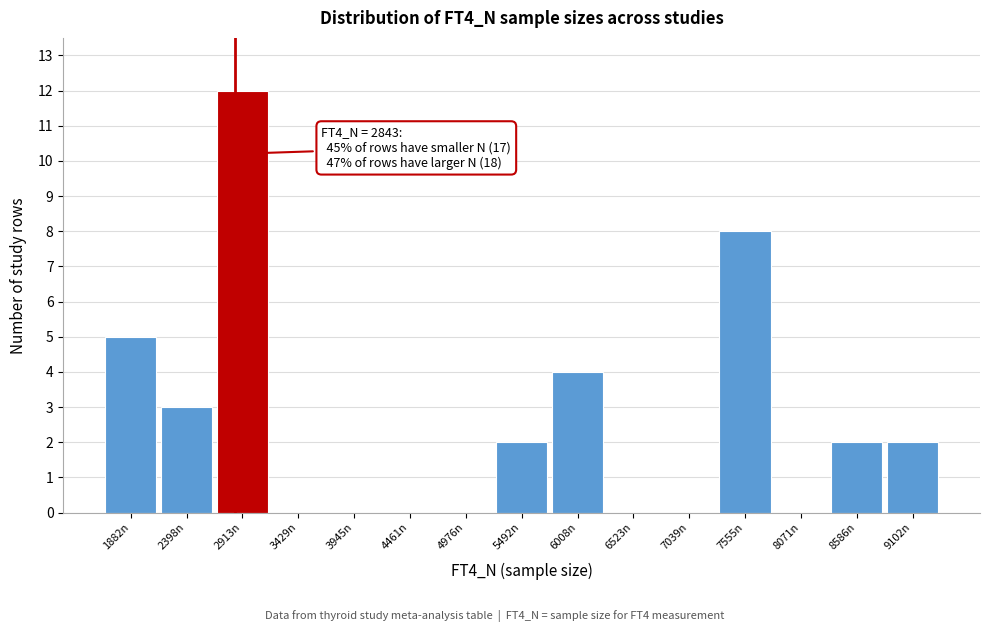

Which range on the x-axis has the tallest bar?

2700 to 3200